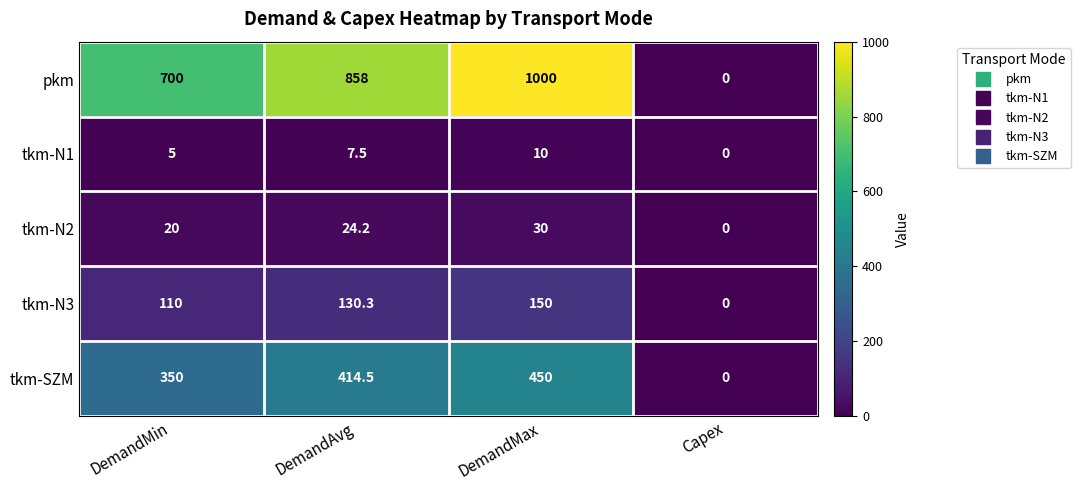

At DemandAvg, list the series in order from smallest to largest.

tkm-N1, tkm-N2, tkm-N3, tkm-SZM, pkm